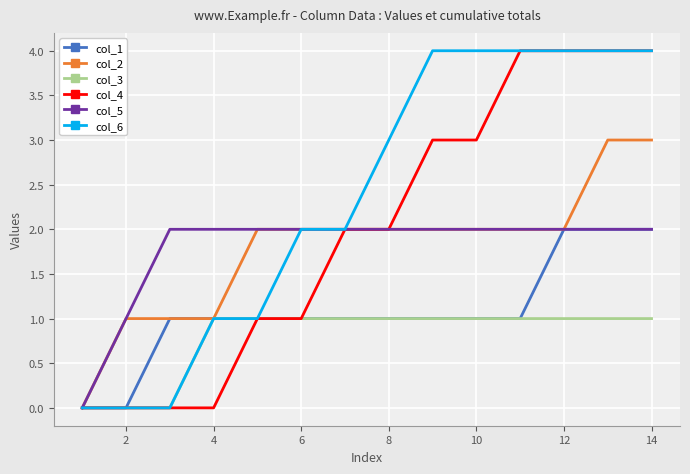

What is the greatest value displayed?

4